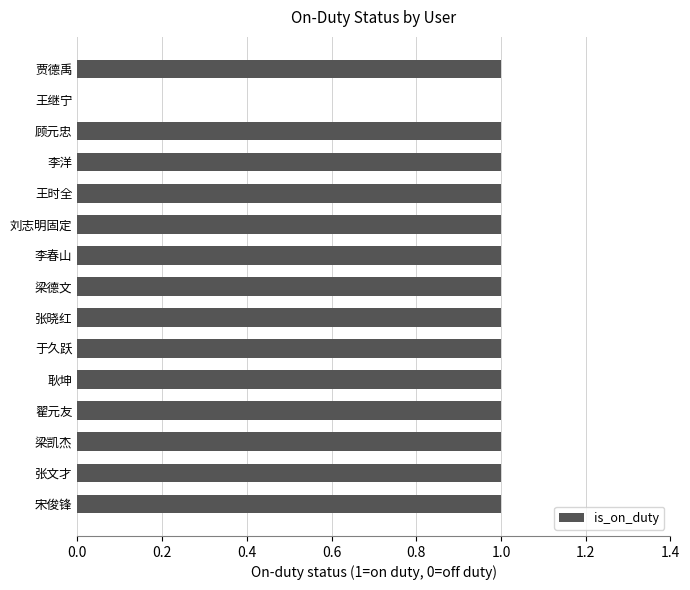

Approximately how many times larger is the value at 王时全 compared to 刘志明固定?

1.0